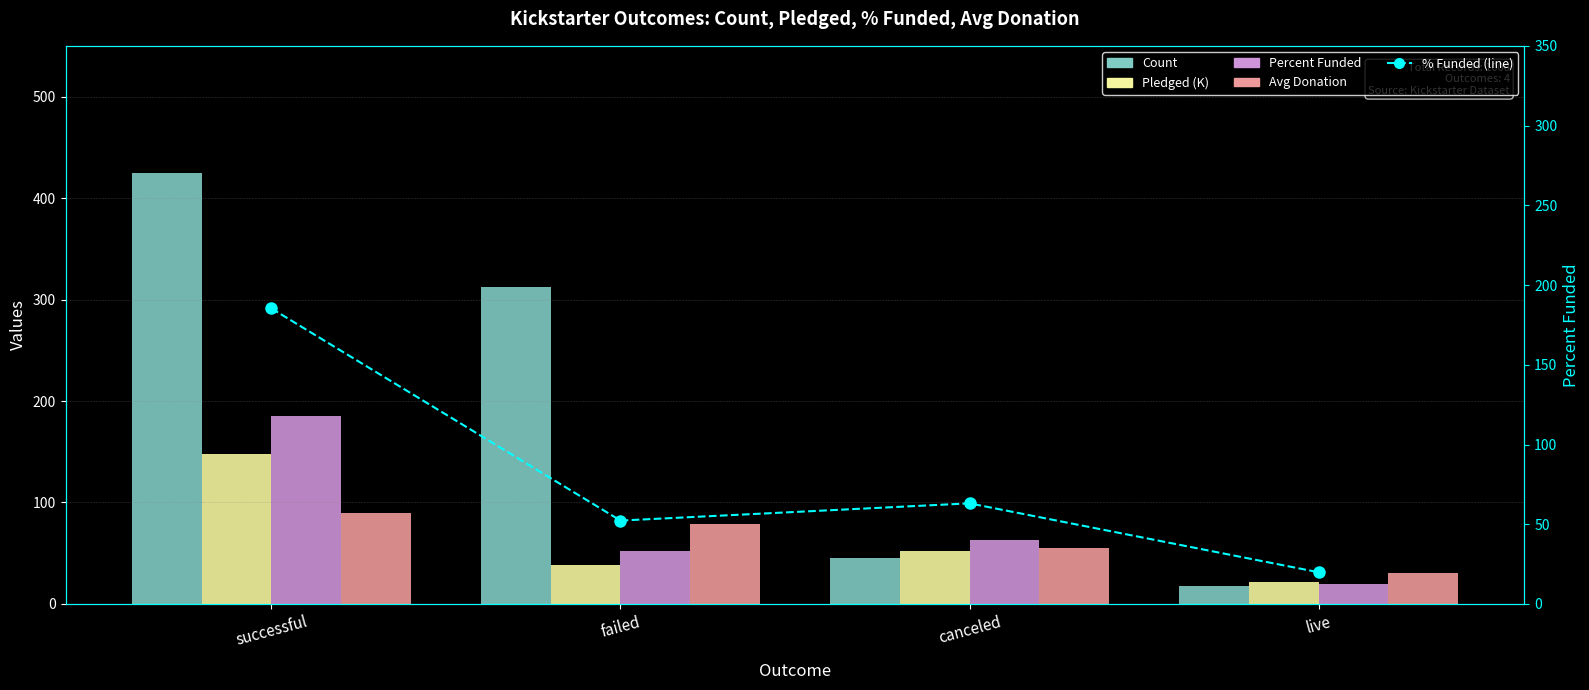

How many groups of bars are there?

4